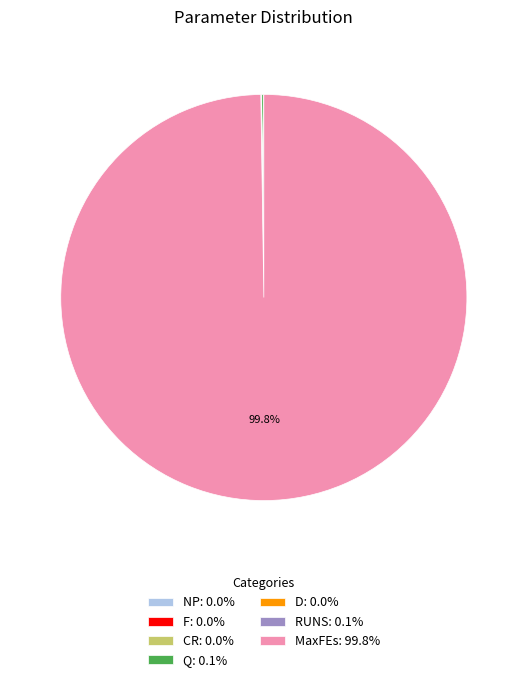

Is there any slice that represents more than half of the pie?

Yes